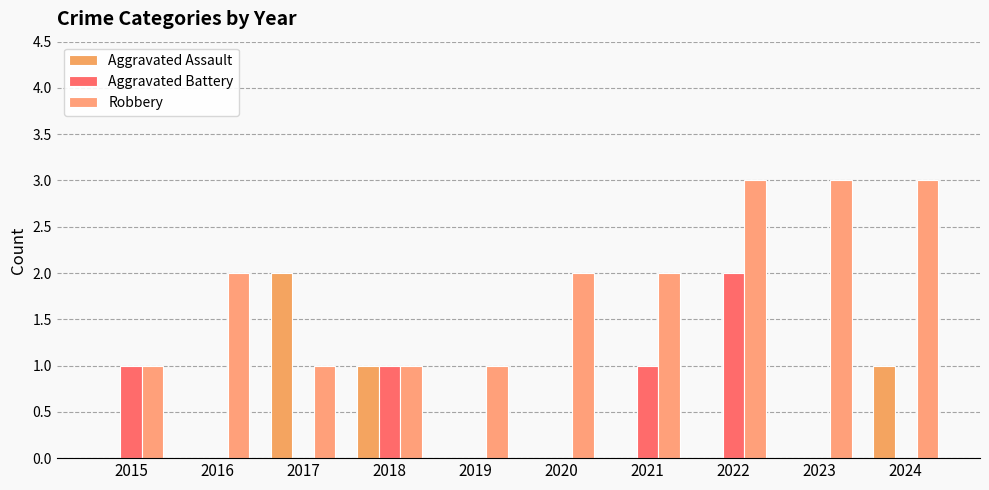

Reading left to right, extract all data points from this chart.

Aggravated Assault: 0	0	2	1	0	0	0	0	0	1
Aggravated Battery: 1	0	0	1	0	0	1	2	0	0
Robbery: 1	2	1	1	1	2	2	3	3	3